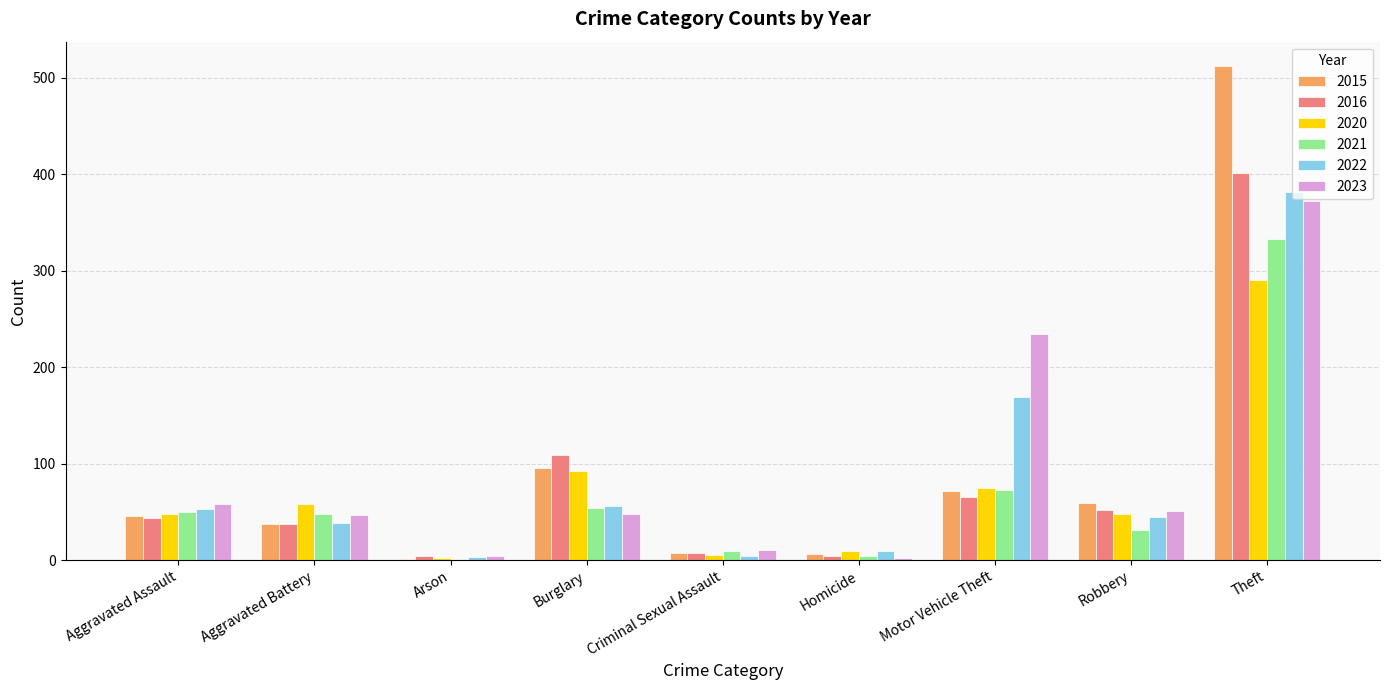

How many groups of bars are there?

9